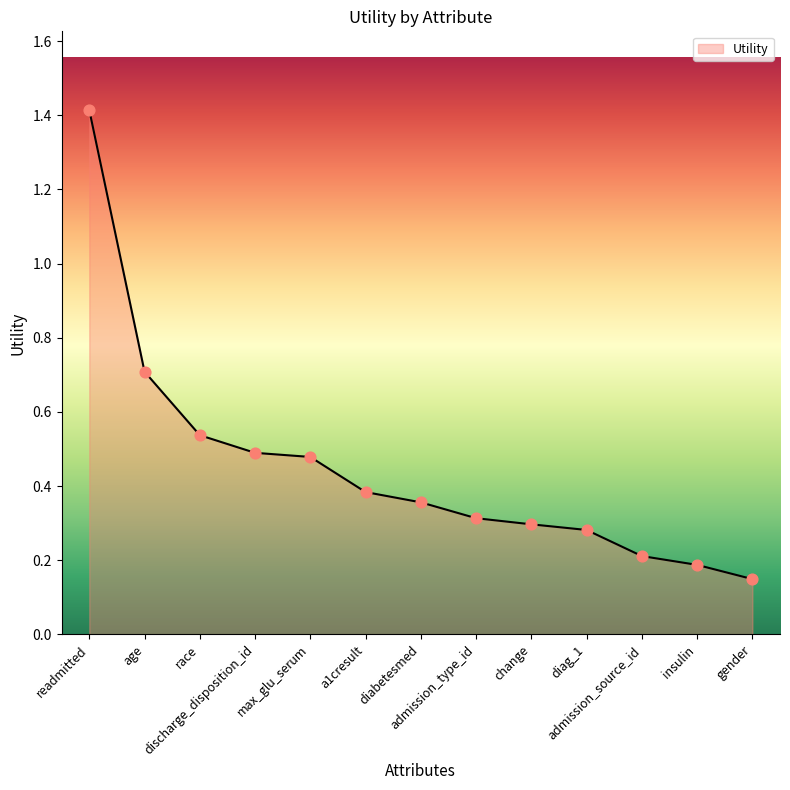

What is the change in value from change to insulin?

-0.1